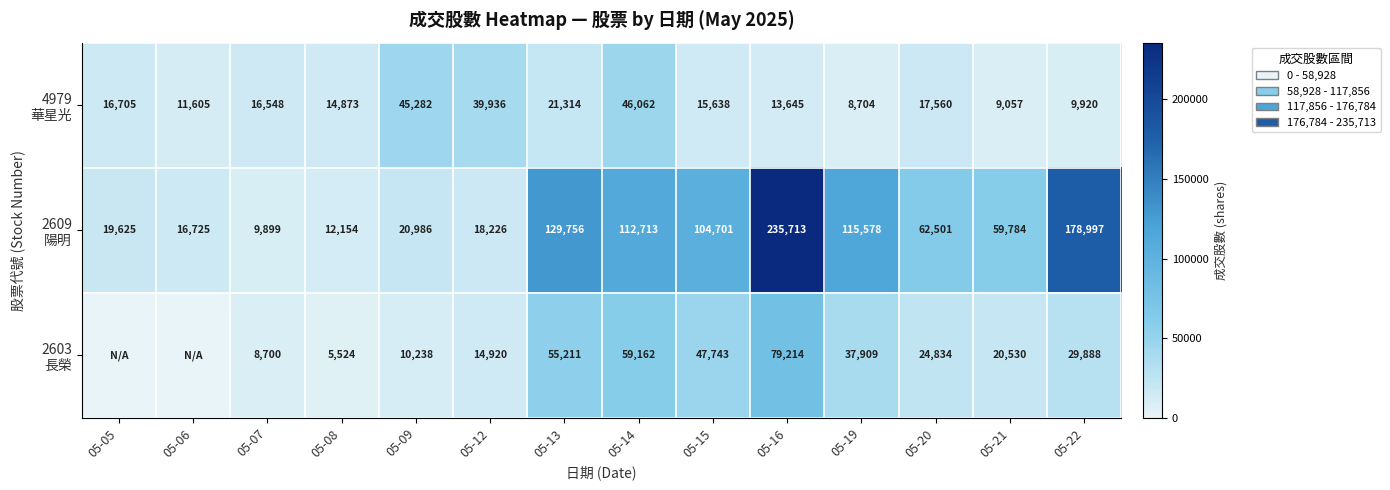

What is the spread (max minus min) of values at 05-16?

222068